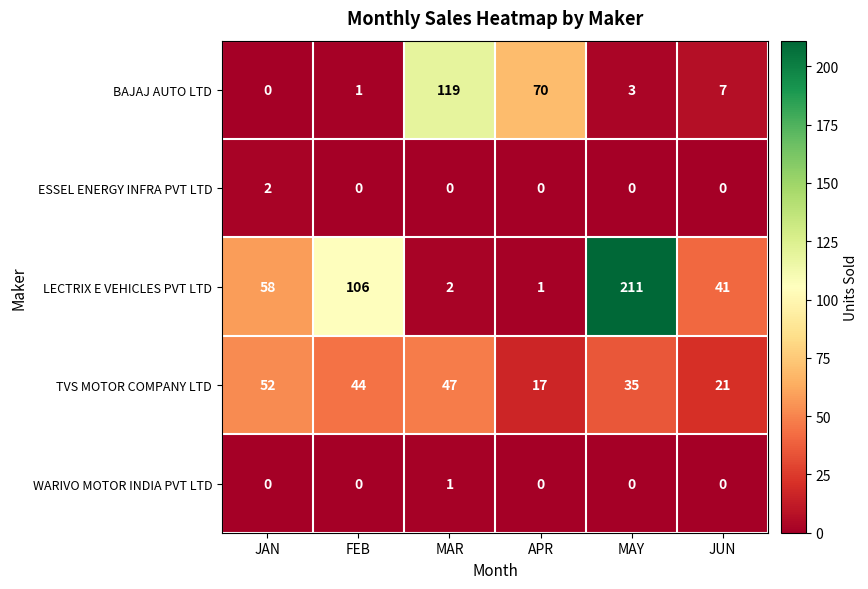

Which series has the widest spread of values?

LECTRIX E VEHICLES PVT LTD